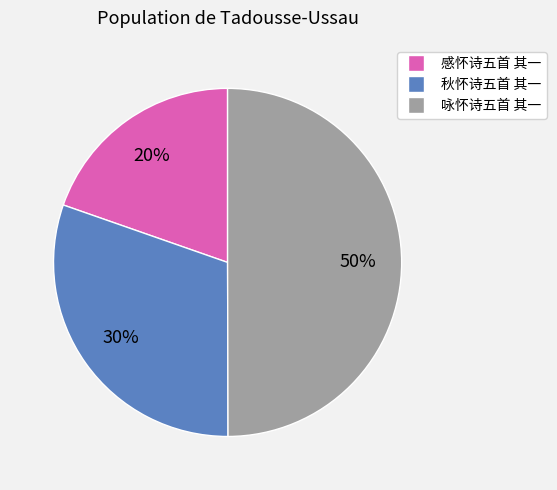

To the nearest percent, what percentage of the pie is 秋怀诗五首 其一?

30%